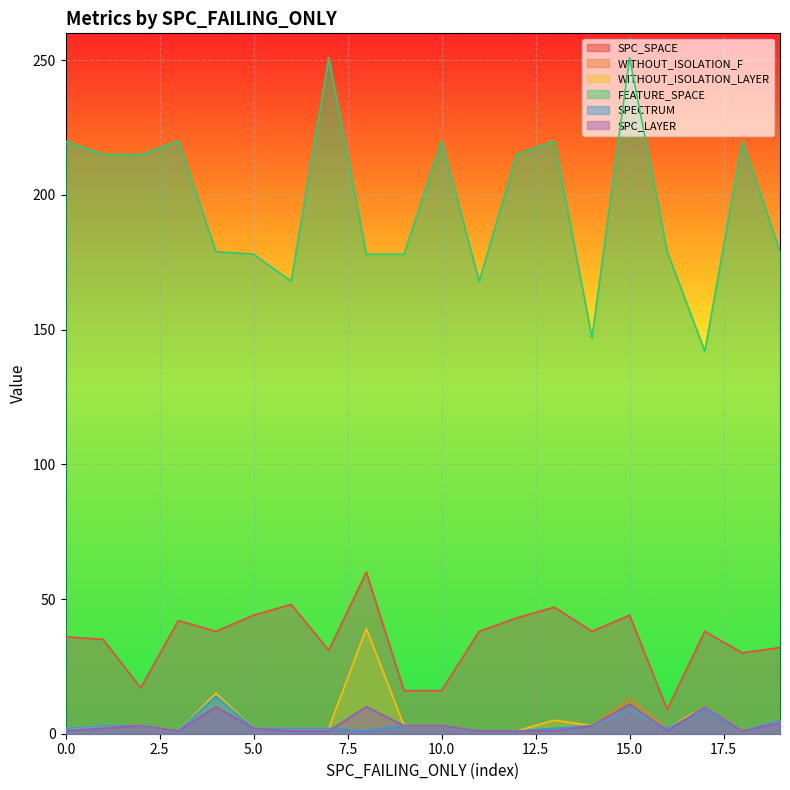

How many lines are shown in the chart?

6